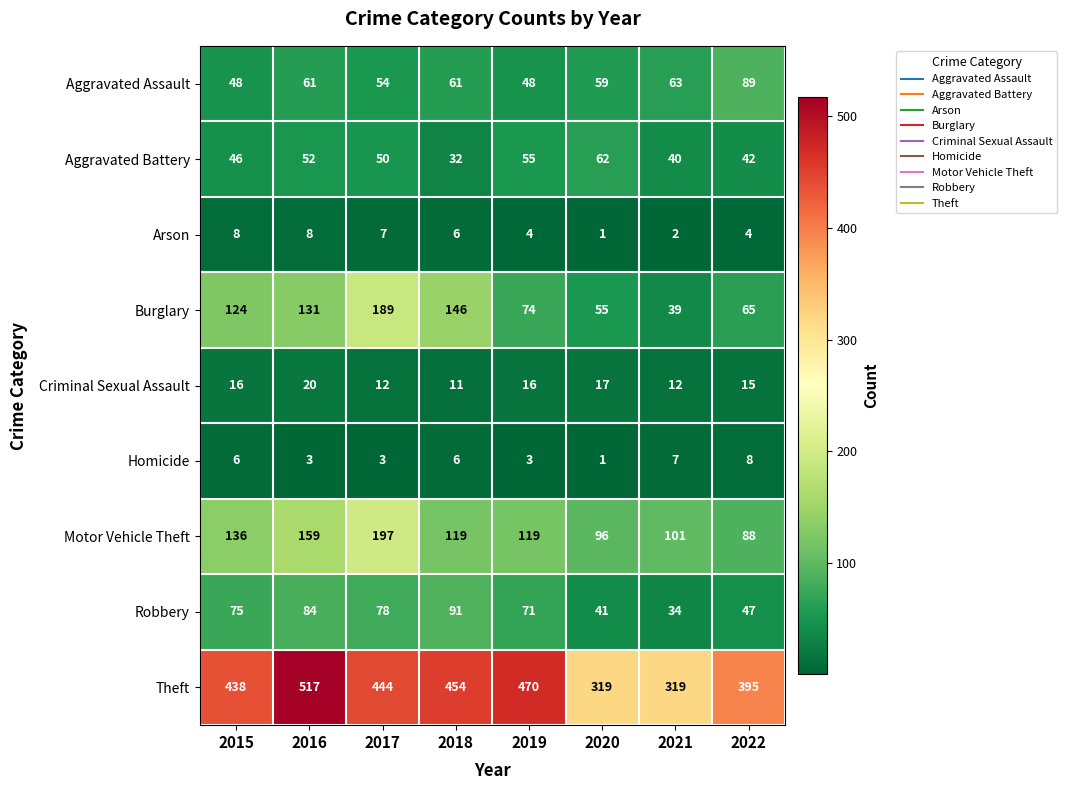

Is it true that Aggravated Battery equals 55 at 2019?

True